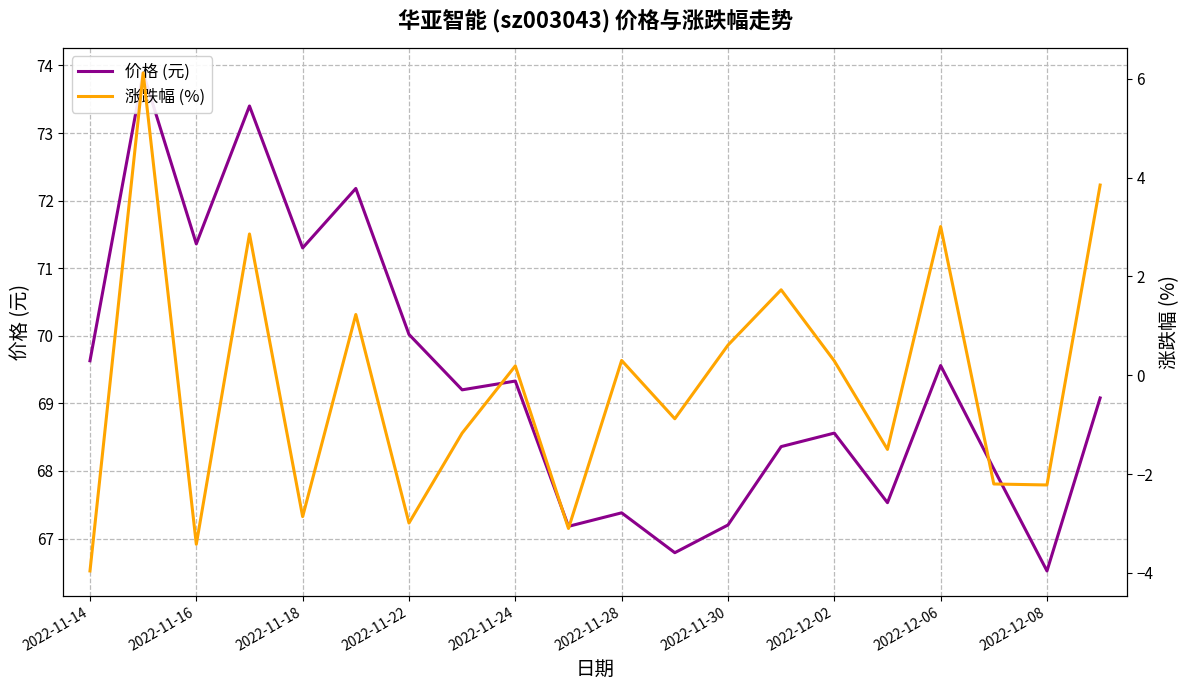

List the series in order of their overall mean, highest first.

价格 (元), 涨跌幅 (%)